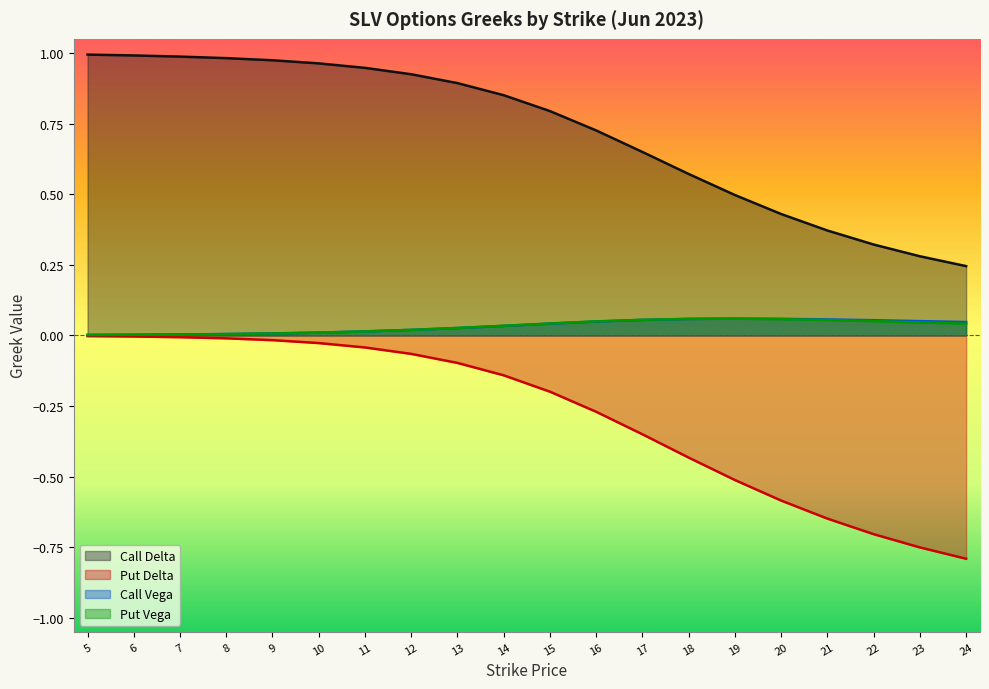

What is the total value across all series at 10?

1.0